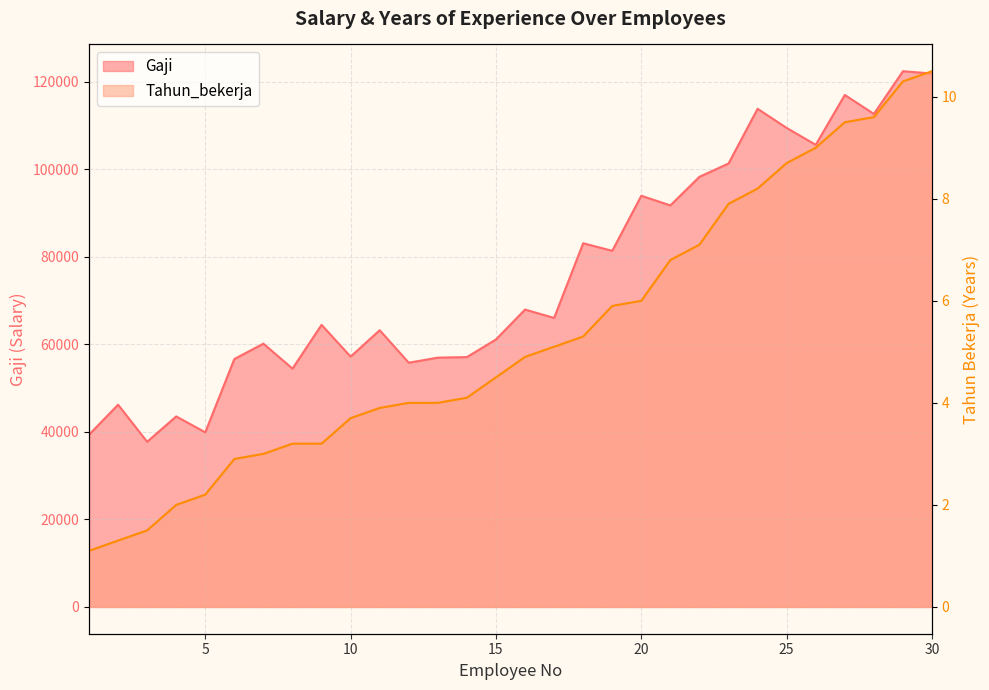

Rank the series at 27 from lowest to highest value.

Tahun_bekerja, Gaji